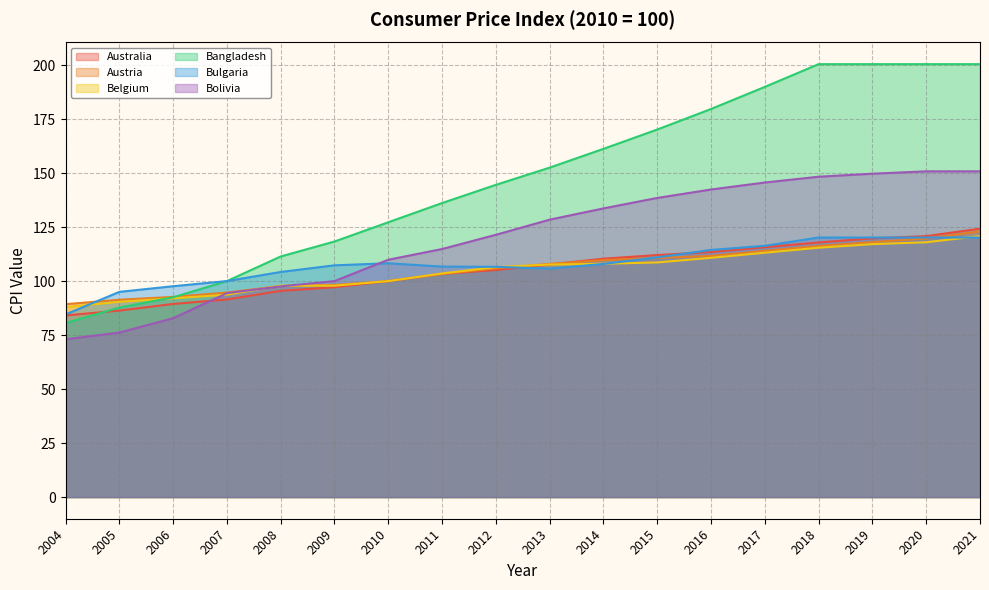

The Bolivia series shows 51.4 at 2011. True or false?

False